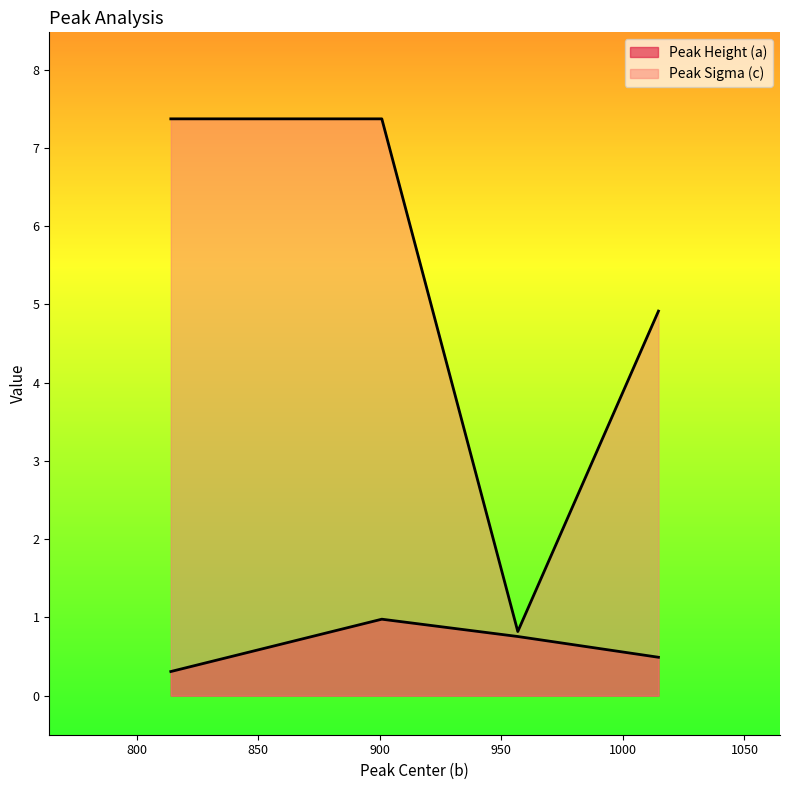

What are all the series names shown in the legend?

Peak Height (a), Peak Sigma (c)